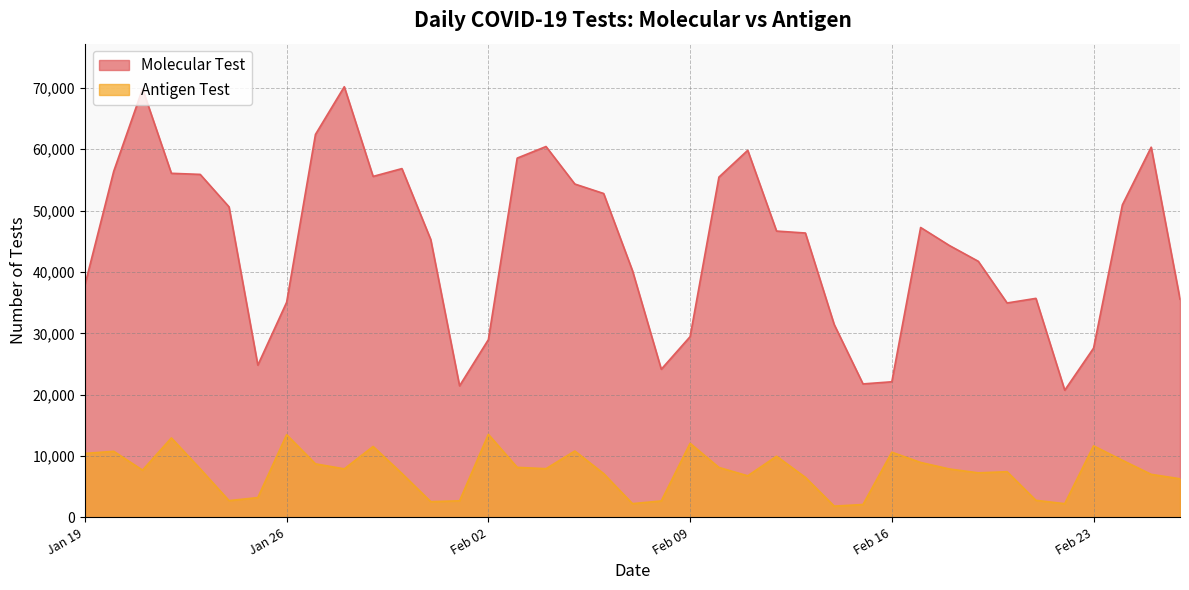

Is it true that Molecular Test equals 35700 at 2/21/2021?

True